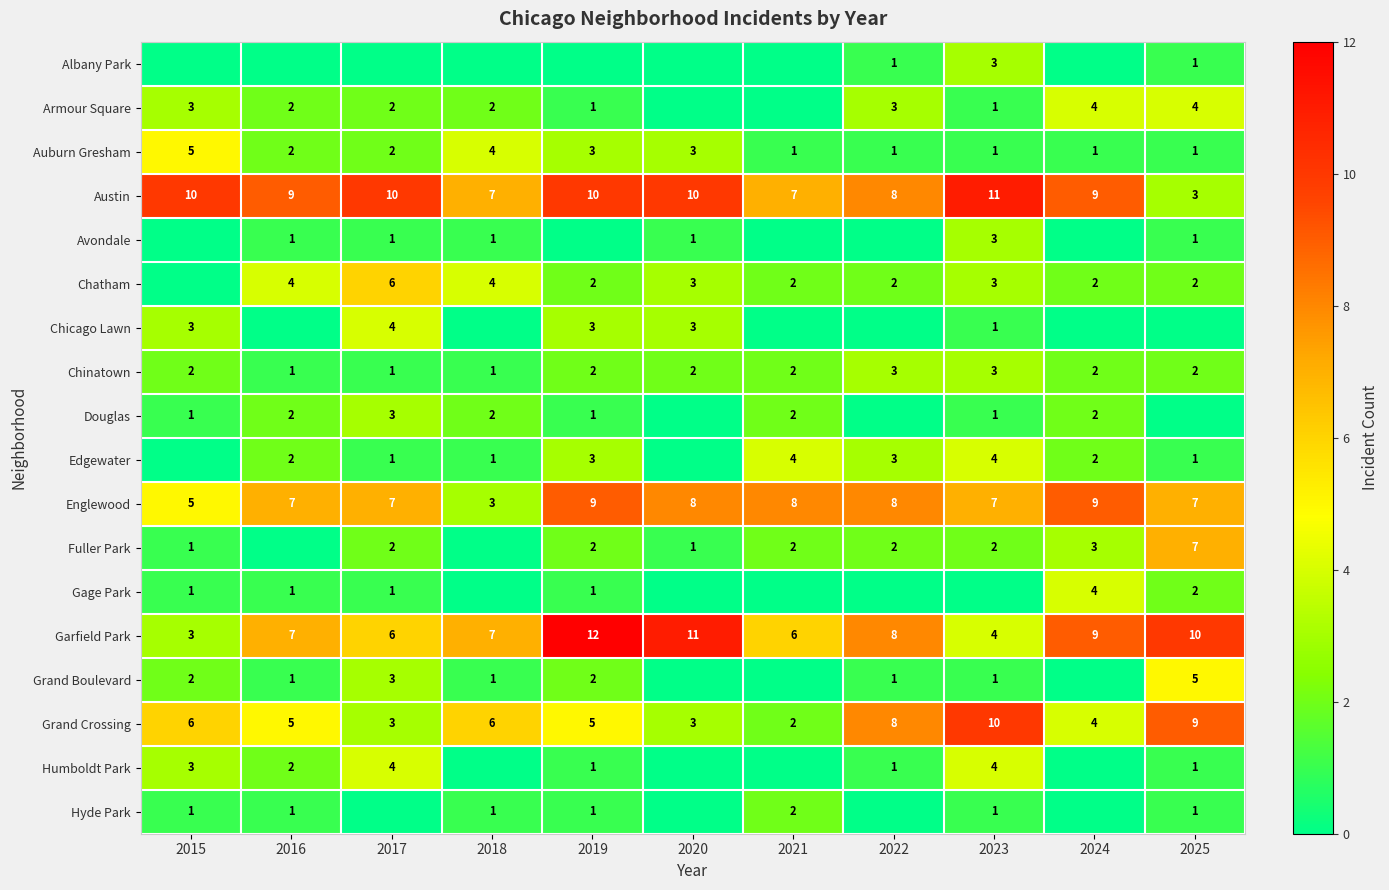

Is it true that Gage Park equals 2 at 2025?

True